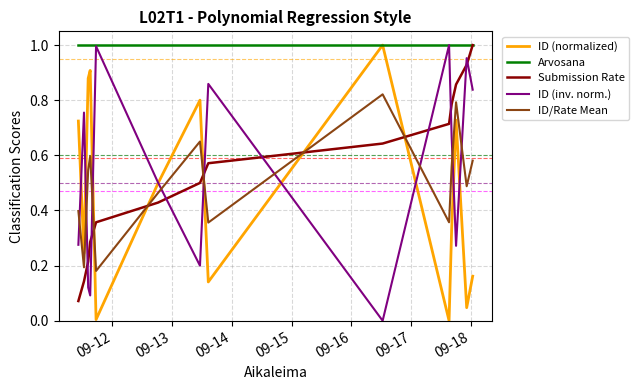

True or false: Arvosana and ID/Rate Mean intersect in this chart.

False